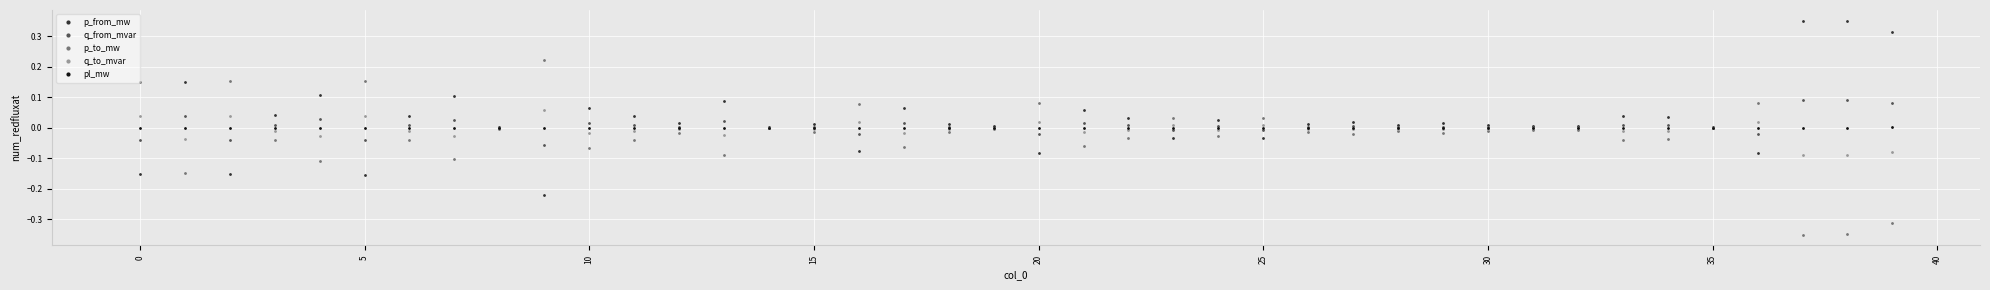

Reading right to left, list all the values displayed in this chart.

p_from_mw: 0.3	0.4	0.4	-0.1	0.0	0.0	0.0	0.0	0.0	0.0	0.0	0.0	0.0	0.0	-0.0	0.0	-0.0	0.0	0.1	-0.1	0.0	0.0	0.1	-0.1	0.0	0.0	0.1	0.0	0.0	0.1	-0.2	0.0	0.1	0.0	-0.2	0.1	0.0	-0.2	0.1	-0.2
q_from_mvar: 0.1	0.1	0.1	-0.0	0.0	0.0	0.0	0.0	0.0	0.0	0.0	0.0	0.0	0.0	-0.0	0.0	-0.0	0.0	0.0	-0.0	0.0	0.0	0.0	-0.0	0.0	0.0	0.0	0.0	0.0	0.0	-0.1	0.0	0.0	0.0	-0.0	0.0	0.0	-0.0	0.0	-0.0
p_to_mw: -0.3	-0.3	-0.4	0.1	-0.0	-0.0	-0.0	-0.0	-0.0	-0.0	-0.0	-0.0	-0.0	-0.0	0.0	-0.0	0.0	-0.0	-0.1	0.1	-0.0	-0.0	-0.1	0.1	-0.0	-0.0	-0.1	-0.0	-0.0	-0.1	0.2	-0.0	-0.1	-0.0	0.2	-0.1	-0.0	0.2	-0.1	0.2
q_to_mvar: -0.1	-0.1	-0.1	0.0	-0.0	-0.0	-0.0	-0.0	-0.0	-0.0	-0.0	-0.0	-0.0	-0.0	0.0	-0.0	0.0	-0.0	-0.0	0.0	-0.0	-0.0	-0.0	0.0	-0.0	-0.0	-0.0	-0.0	-0.0	-0.0	0.1	-0.0	-0.0	-0.0	0.0	-0.0	-0.0	0.0	-0.0	0.0
pl_mw: 0.0	0.0	0.0	0.0	0.0	0.0	0.0	0.0	0.0	0.0	0.0	0.0	0.0	0.0	0.0	0.0	0.0	0.0	0.0	0.0	0.0	0.0	0.0	0.0	0.0	0.0	0.0	0.0	0.0	0.0	0.0	0.0	0.0	0.0	0.0	0.0	0.0	0.0	0.0	0.0